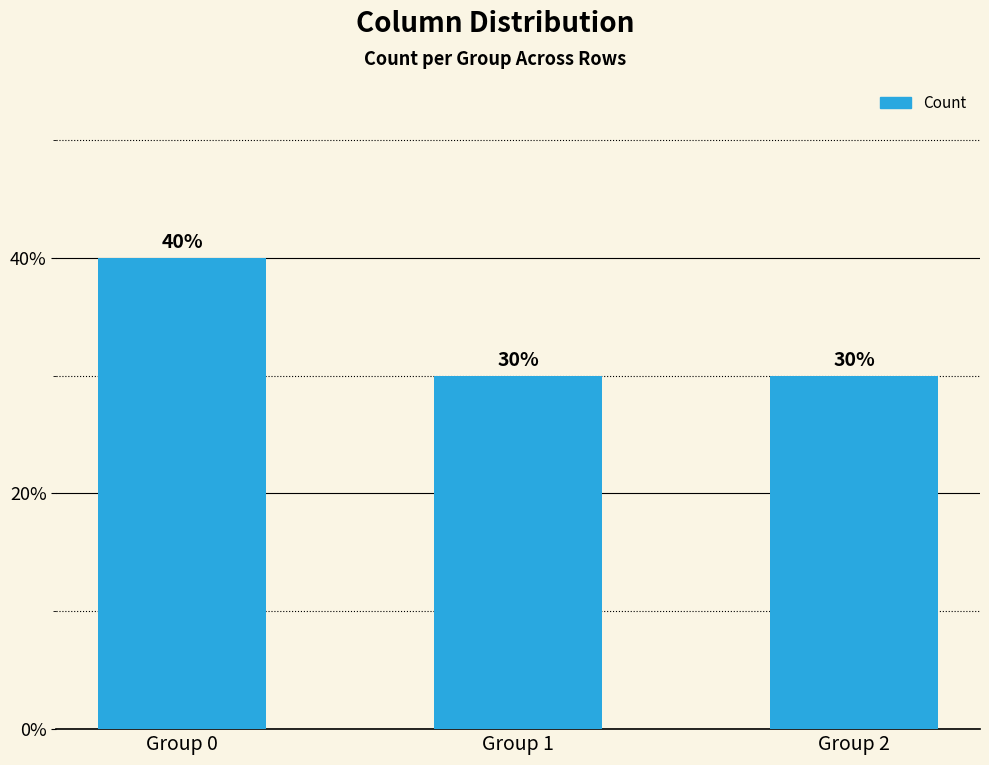

True or false: the data shows 30 at Group 2.

True